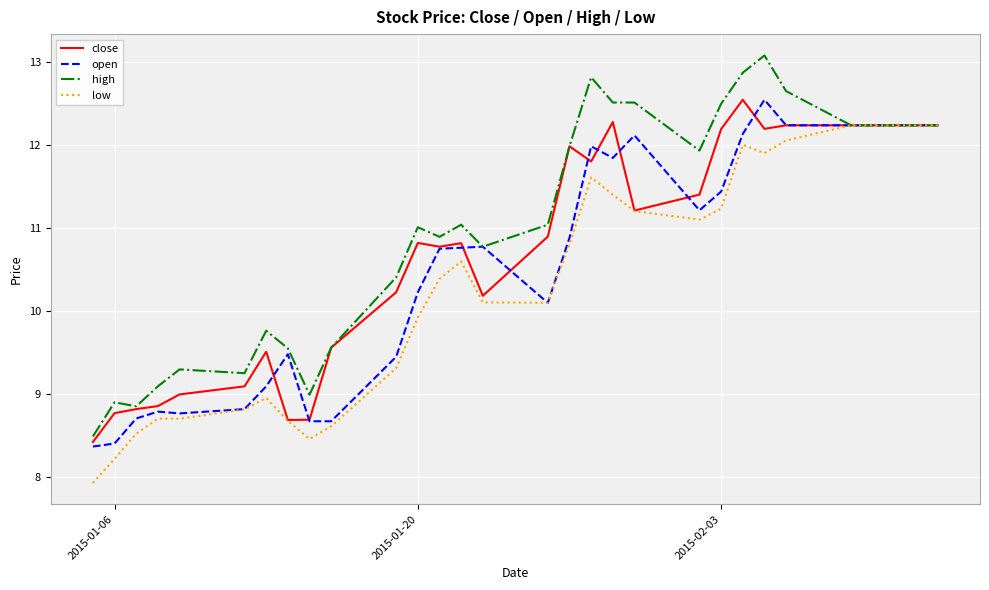

What is the difference between the maximum and minimum values in the close series?

4.1